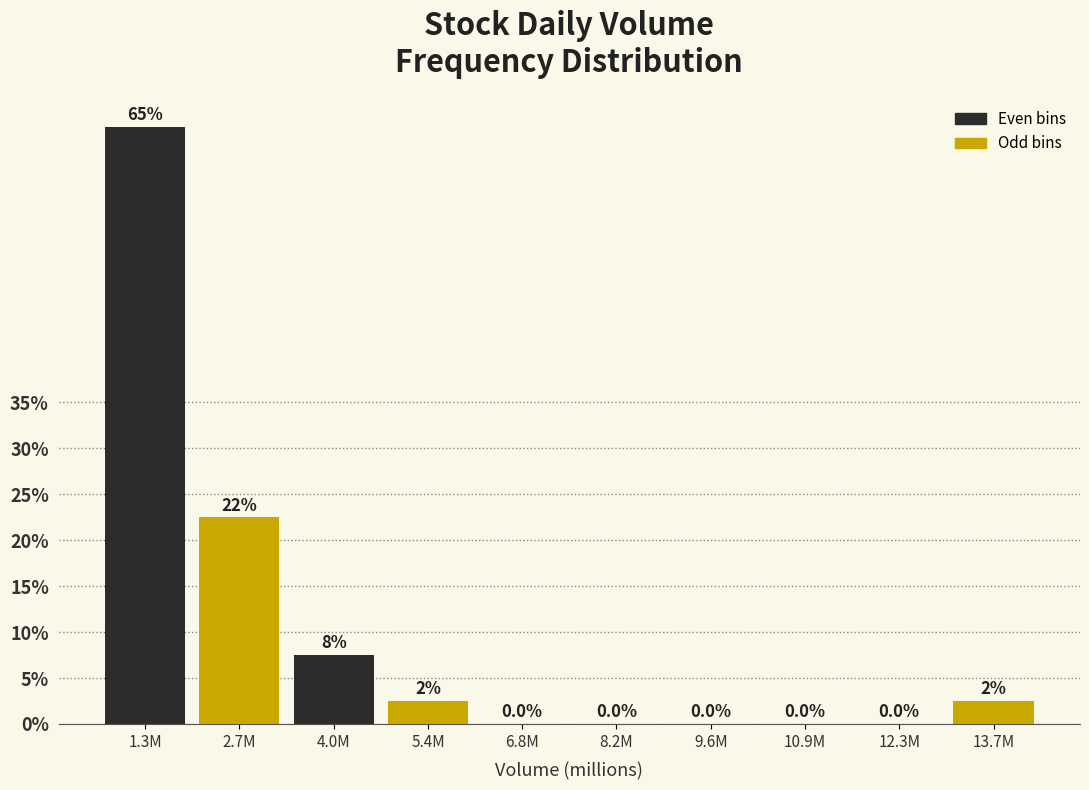

Reading left to right, what are all the values shown in this chart?

1.3M=65.0	2.7M=22.5	4.0M=7.5	5.4M=2.5	6.8M=0.0	8.2M=0.0	9.6M=0.0	10.9M=0.0	12.3M=0.0	13.7M=2.5